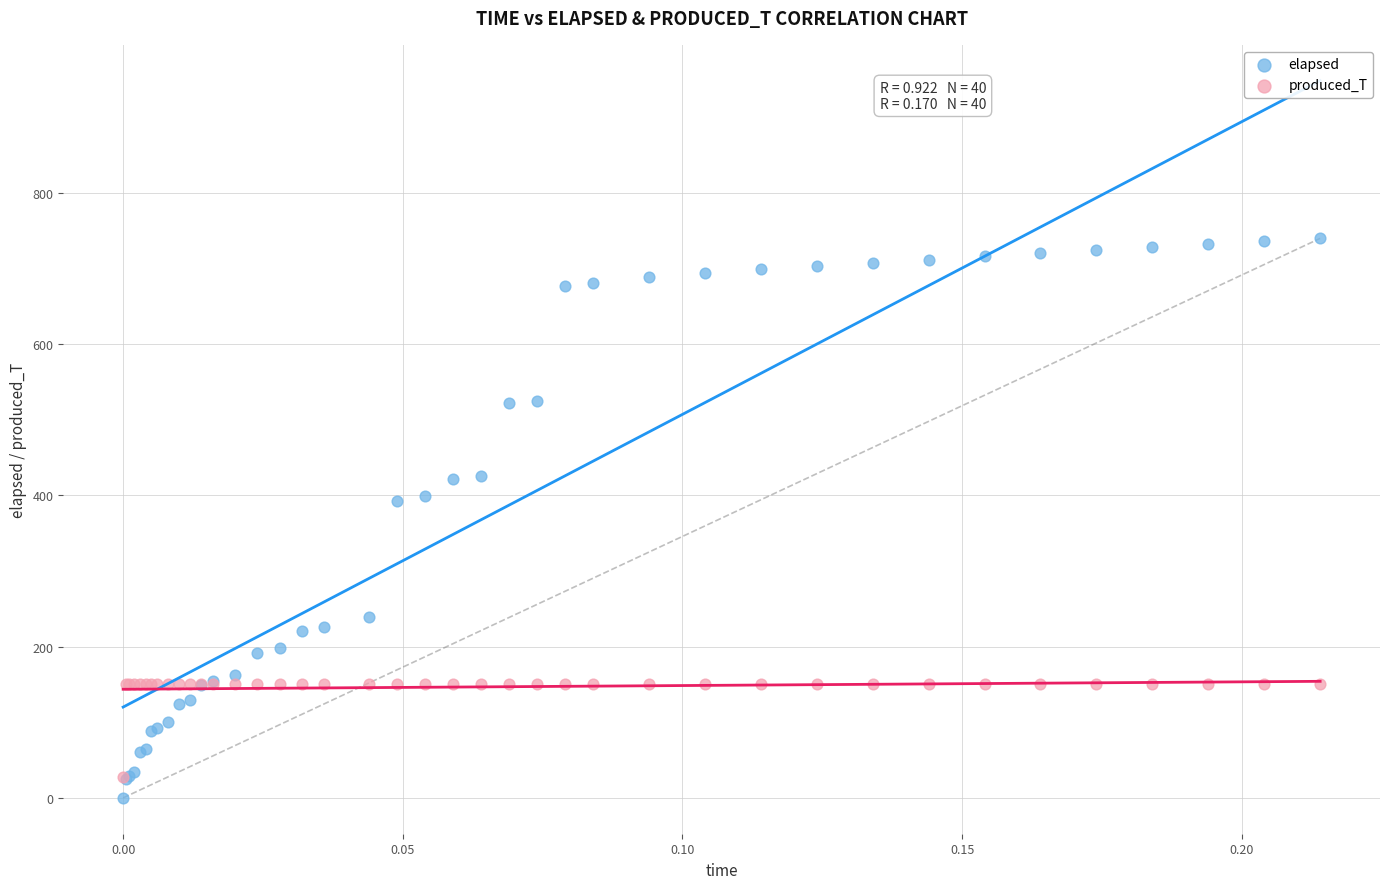

What are all the series names shown in the legend?

elapsed, produced_T